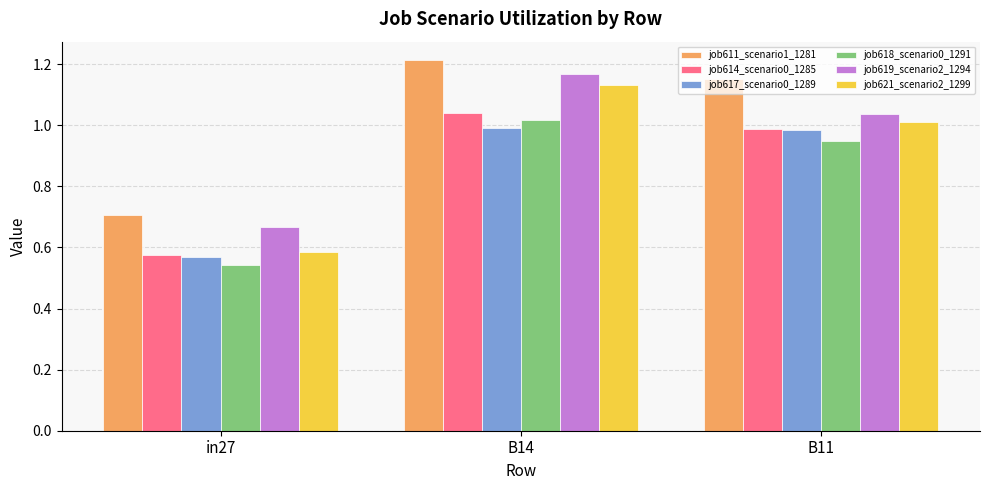

Rank the categories by job621_scenario2_1299 value from highest to lowest.

B14, B11, in27